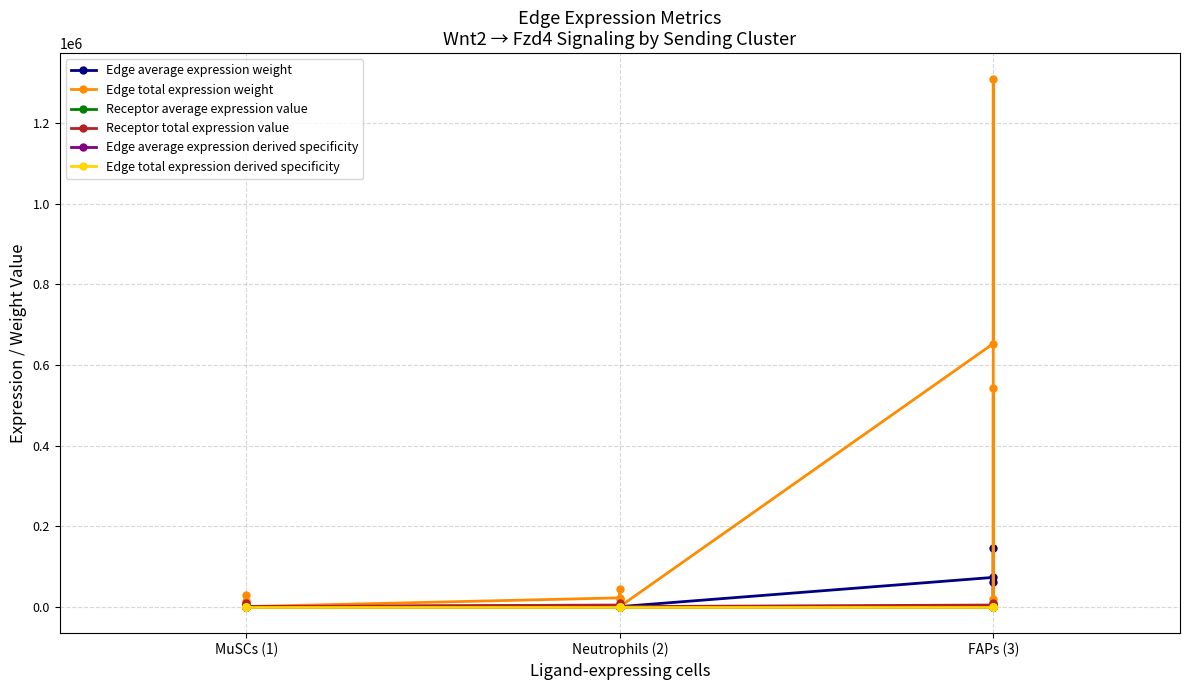

Reading right to left, what are all the values shown in this chart?

Edge average expression weight: 2182.7	60406.8	917.2	638.4	145416.9	72555.8	21.3	30.6	2015.3	72.8	4851.4	2420.6	14.2	20.4	48.4	1340.7	1610.4	3227.5
Edge total expression weight: 19644.1	543661.0	8254.5	5745.7	1308752.3	653002.4	191.7	275.4	18137.6	655.4	43662.5	21785.4	127.5	183.2	436.0	12066.4	14493.2	29047.5
Receptor average expression value: 39.4	1091.7	16.6	11.5	2628.1	1311.3	11.5	16.6	1091.7	39.4	2628.1	1311.3	11.5	16.6	39.4	1091.7	1311.3	2628.1
Receptor total expression value: 118.3	3275.2	49.7	34.6	7884.3	3933.9	34.6	49.7	3275.2	118.3	7884.3	3933.9	34.6	49.7	118.3	3275.2	3933.9	7884.3
Edge average expression derived specificity: 0.0	0.2	0.0	0.0	0.5	0.2	0.0	0.0	0.0	0.0	0.0	0.0	0.0	0.0	0.0	0.0	0.0	0.0
Edge total expression derived specificity: 0.0	0.2	0.0	0.0	0.5	0.2	0.0	0.0	0.0	0.0	0.0	0.0	0.0	0.0	0.0	0.0	0.0	0.0